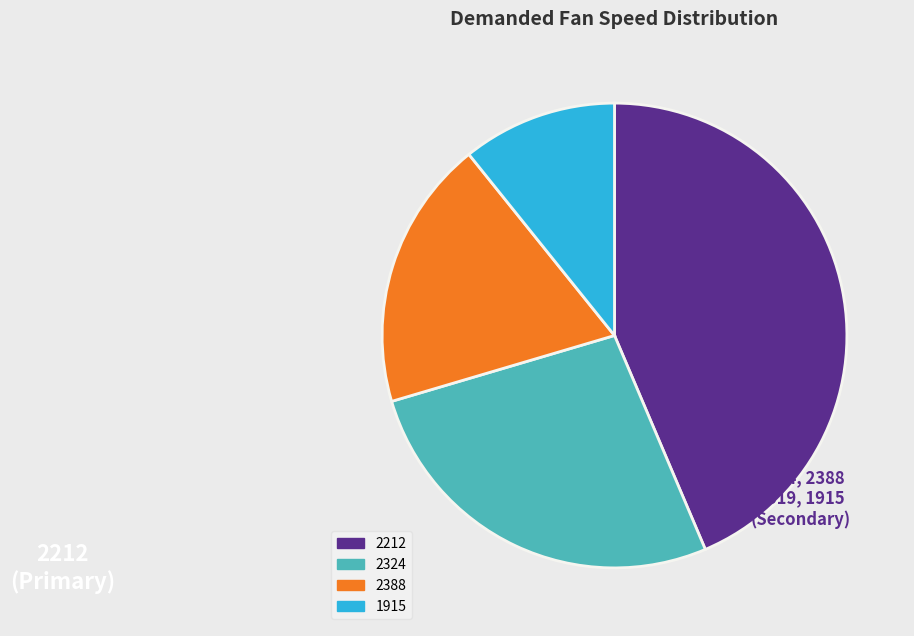

What is the smallest slice in the pie chart?

1915